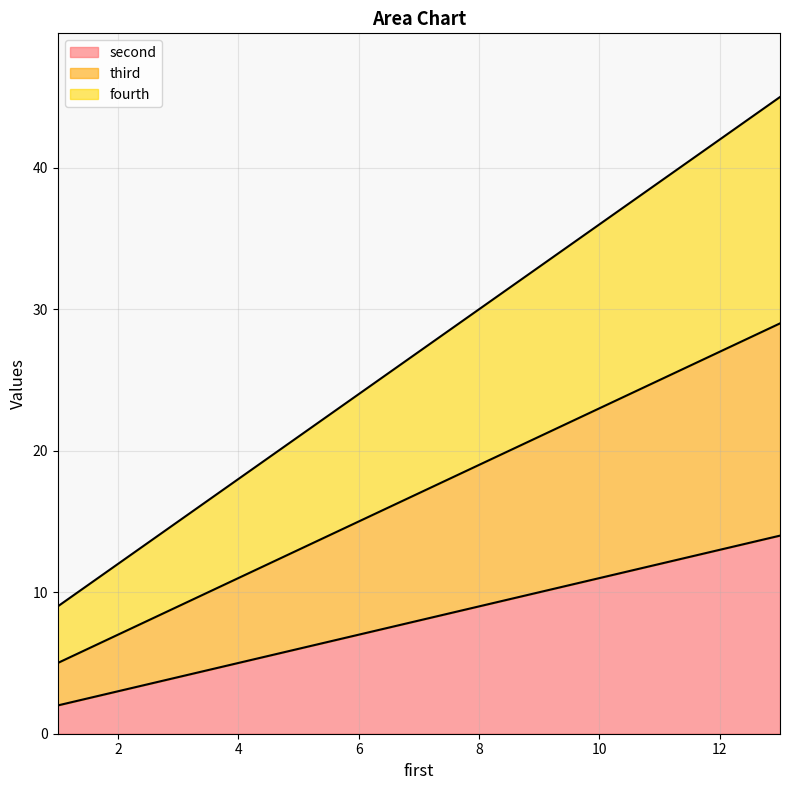

What is the maximum value for second?

14